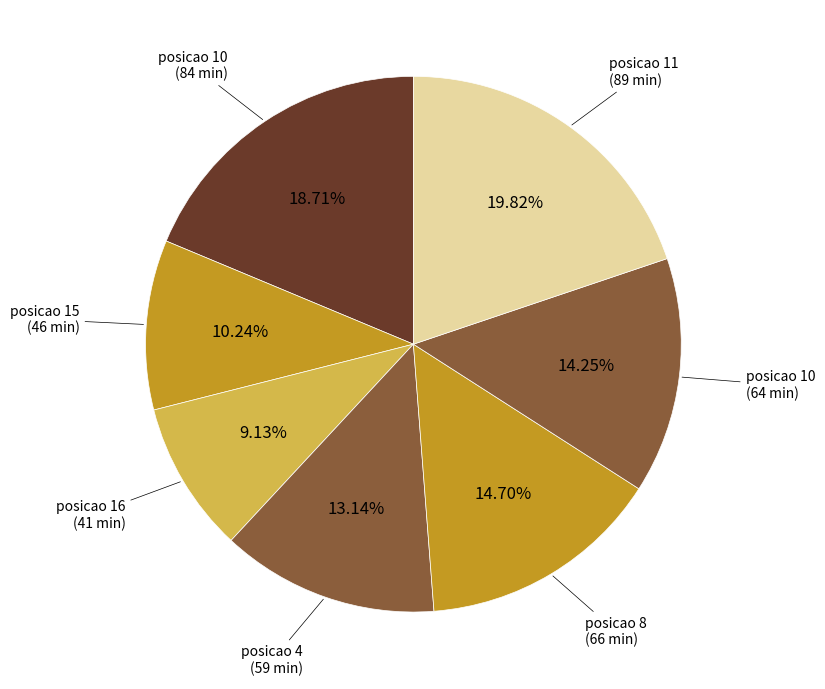

Which category has the smallest portion of the pie?

16